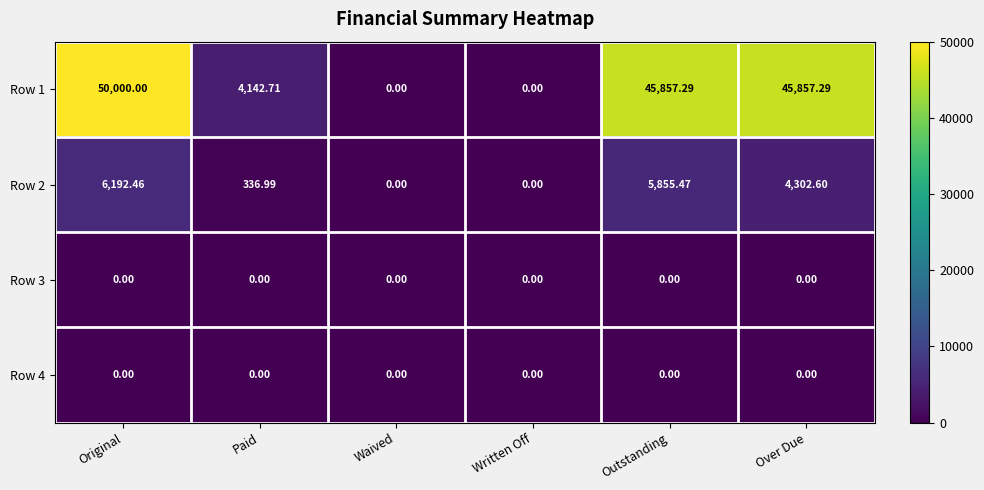

How many distinct data groups are displayed?

4